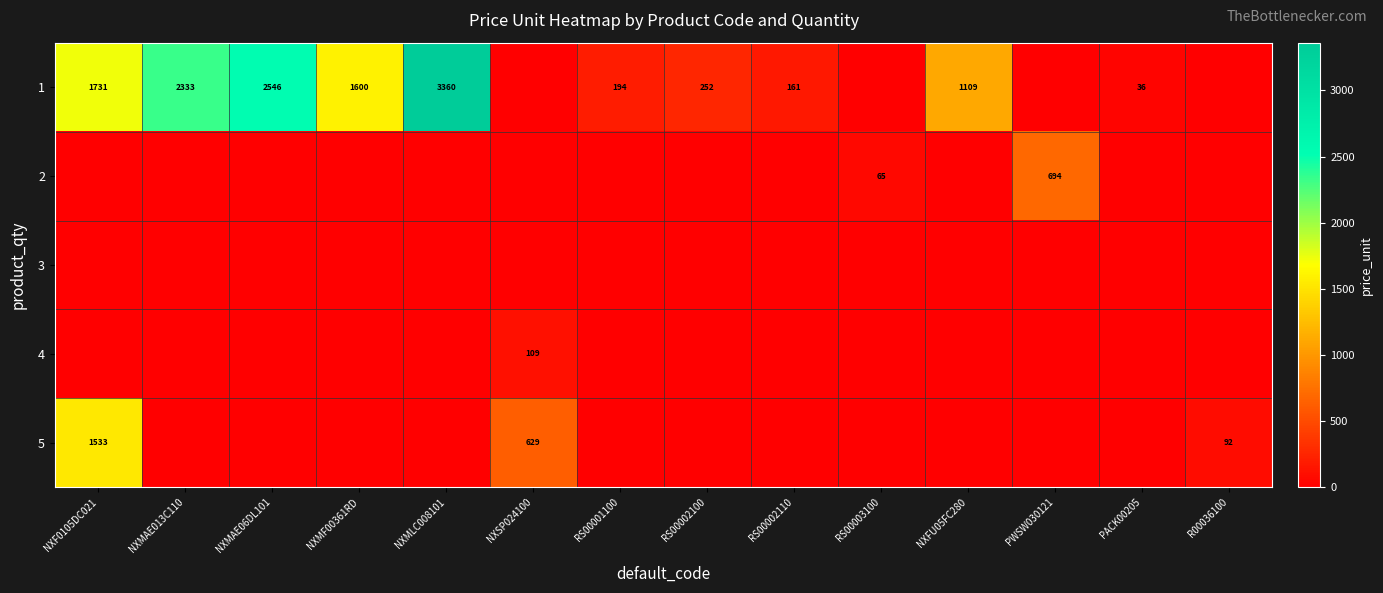

What is the sum of the 1 values at NXMAE013C110 and NXMAE06DL101?

4879